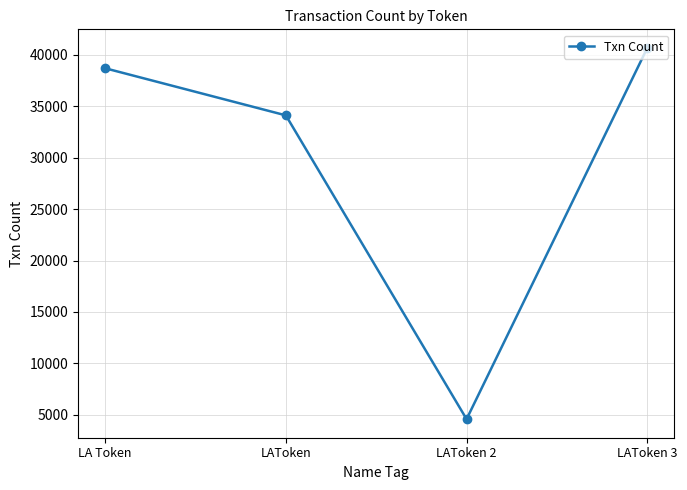

The value at LAToken 2 is 2644. True or false?

False